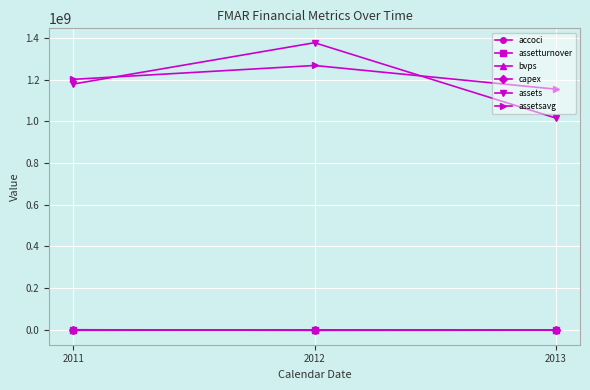

Is this an area chart (filled region under the line)?

No